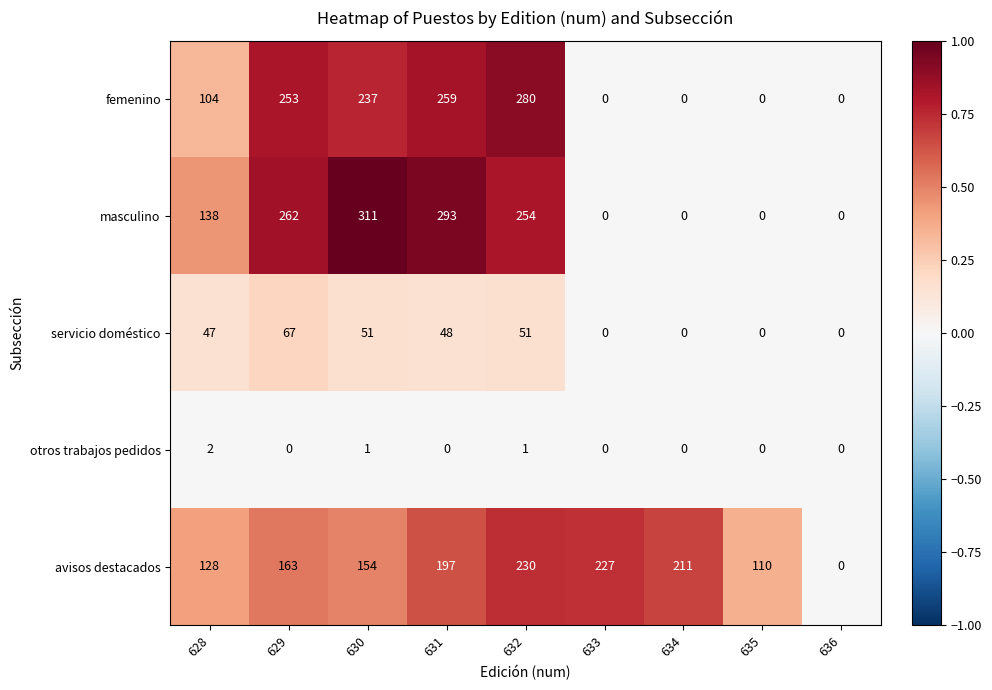

The value of masculino at 633 is 195. True or false?

False